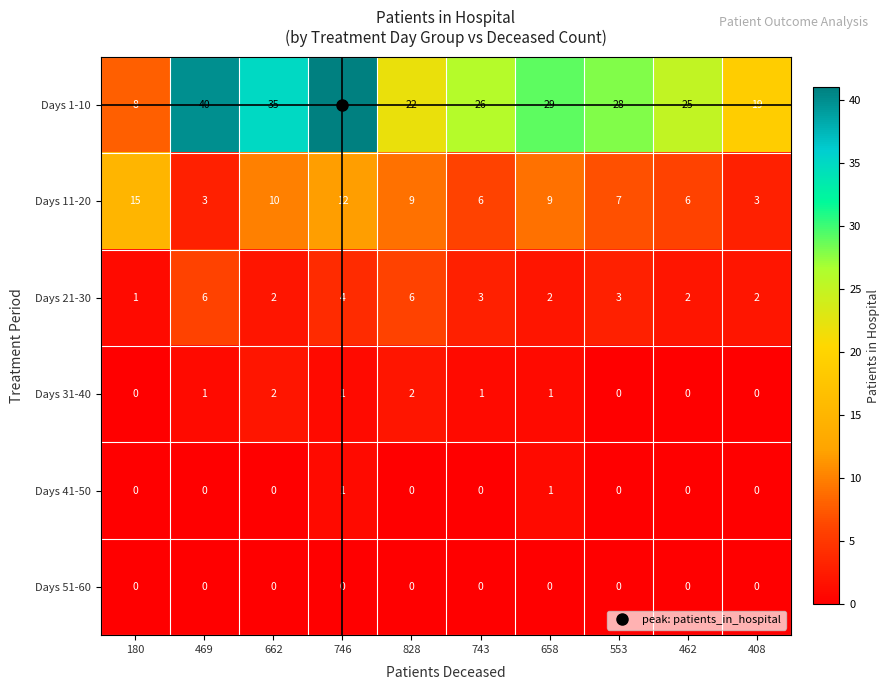

What is the sum of the Days 11-20 values at 408 and 662?

13